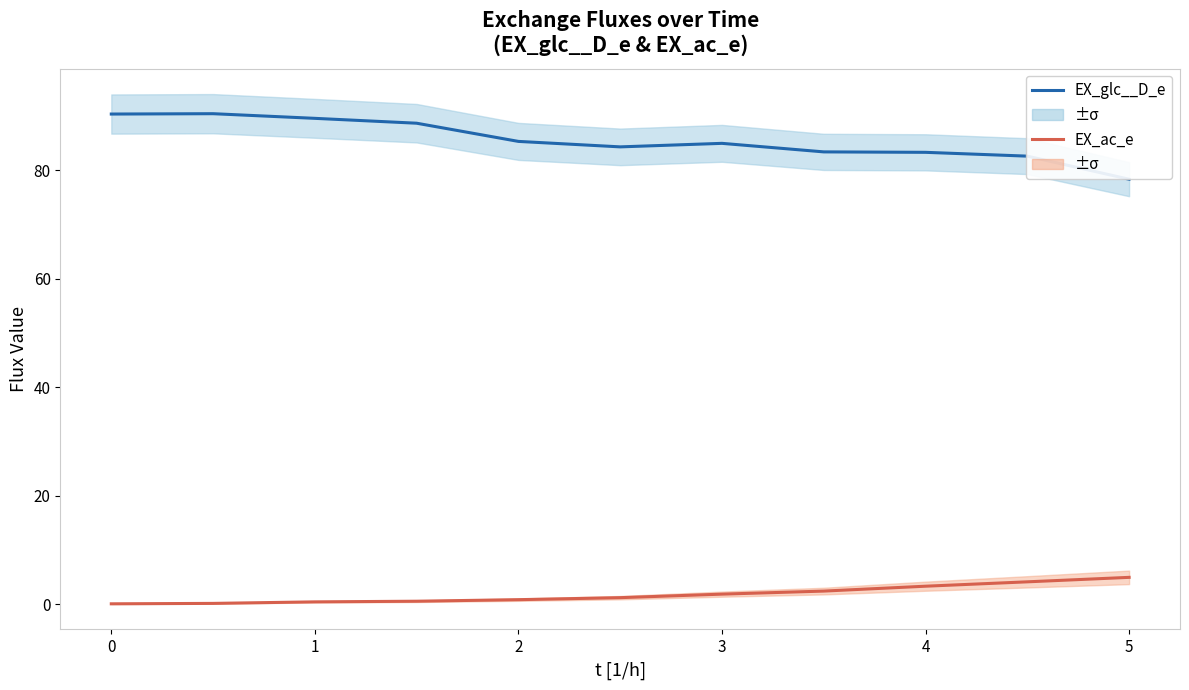

Rank the series by their average value, from highest to lowest.

EX_glc__D_e, EX_ac_e